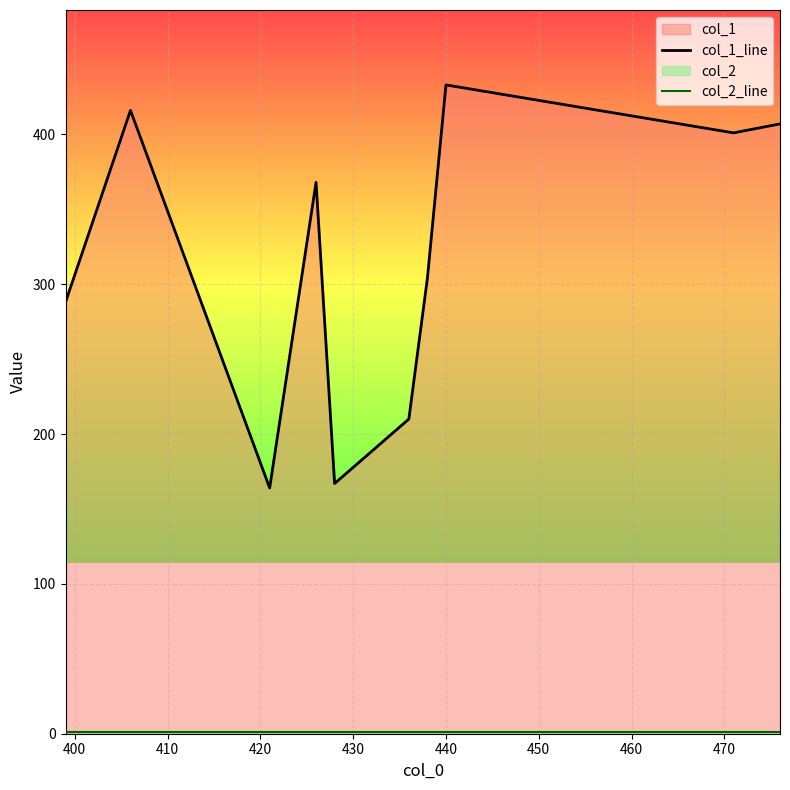

What is the lowest value of the col_2_line series?

1